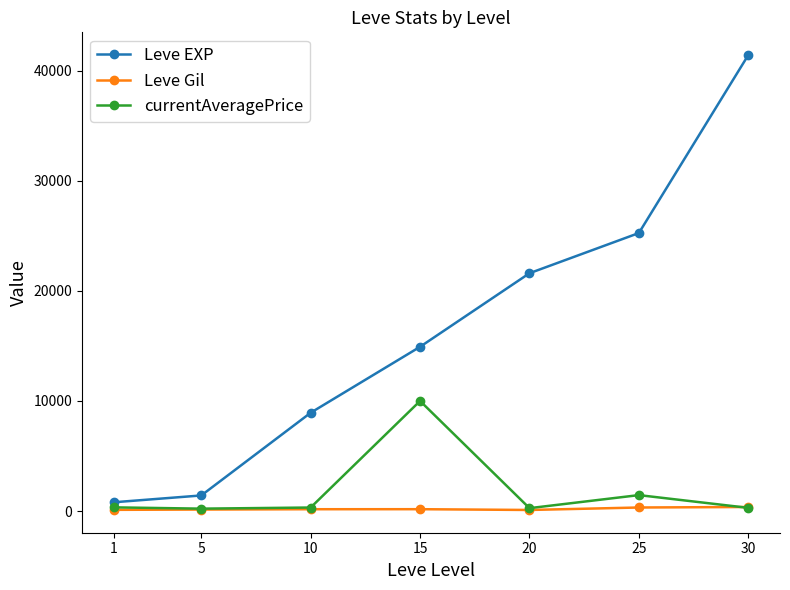

Read the Leve EXP value at 30.

41410.0